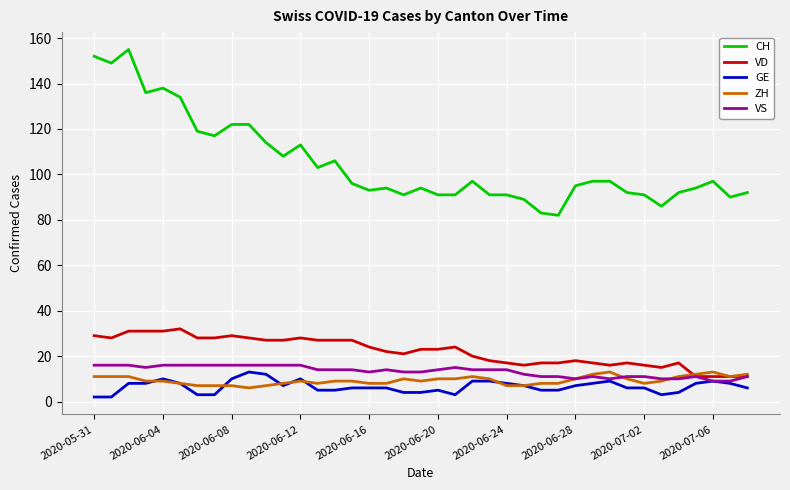

True or false: VD and CH intersect in this chart.

False